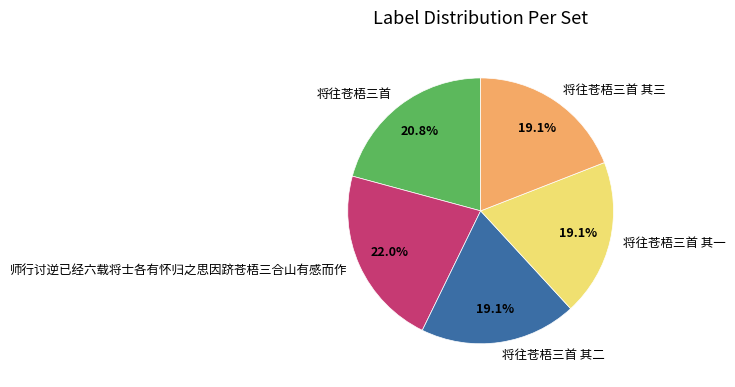

Is the sum of 将往苍梧三首 其二 and 将往苍梧三首 其一 greater than half?

No